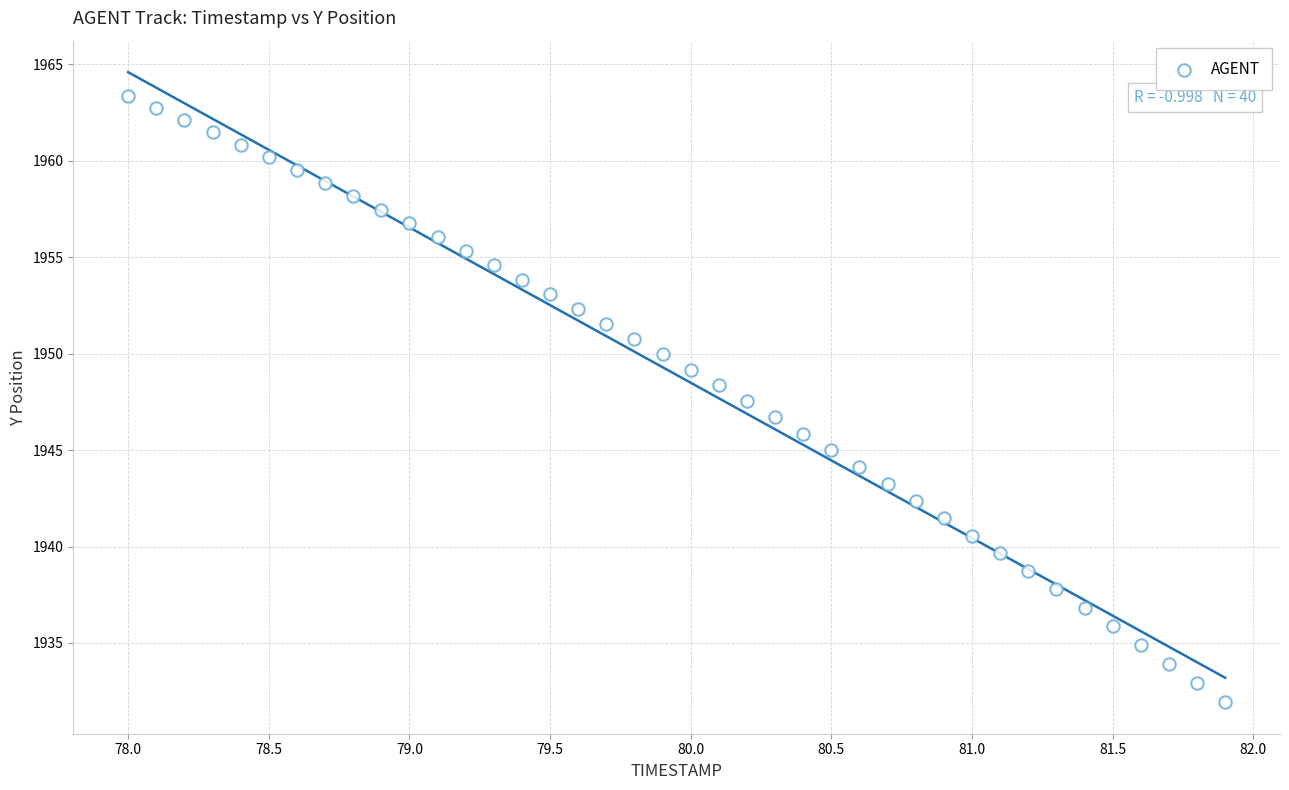

What is the range of Y values (max minus min)?

31.4